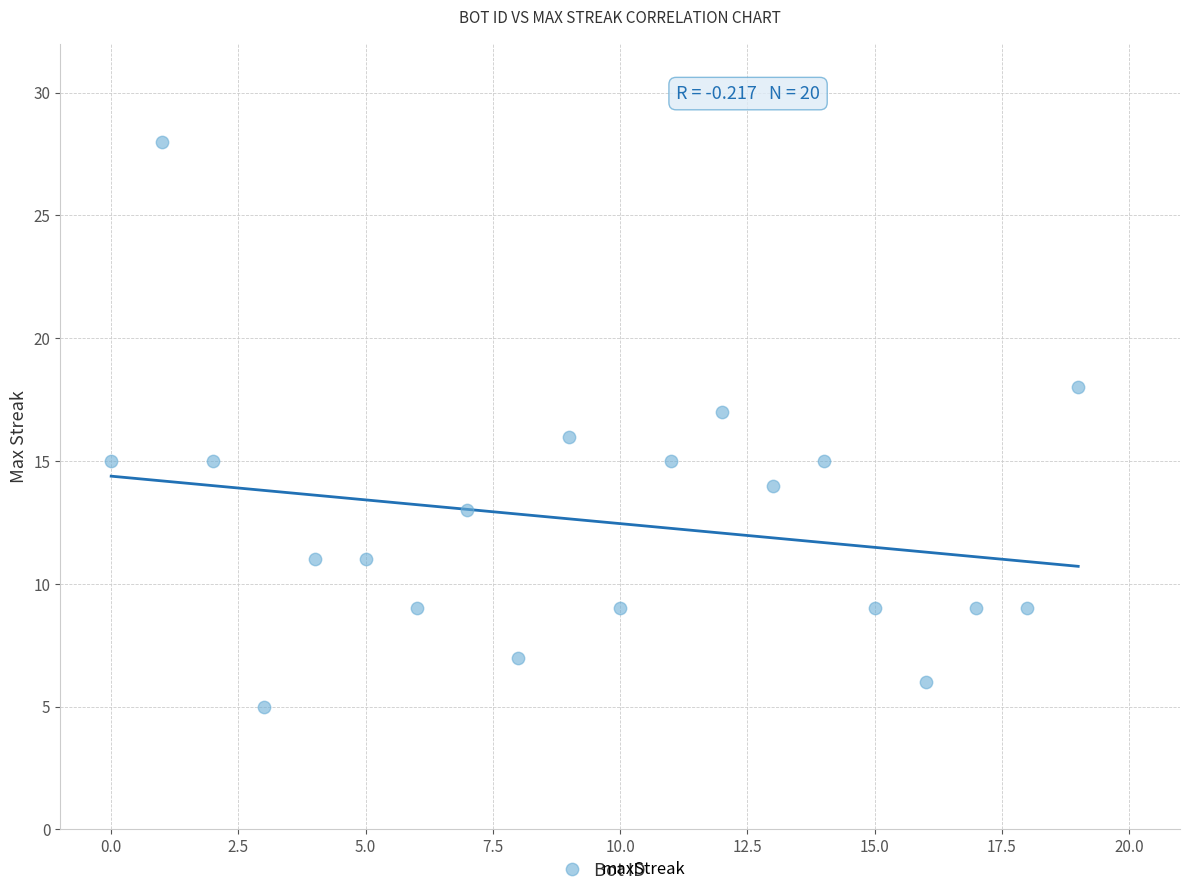

What is the range of X values (max minus min)?

19